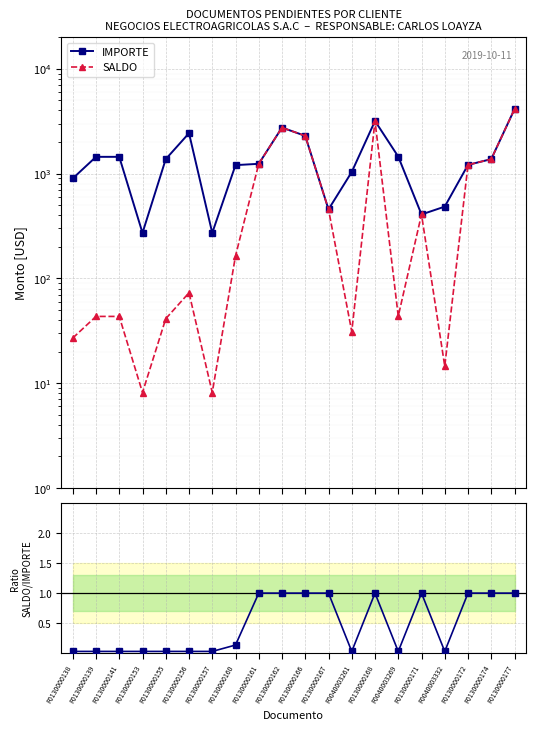

At which label is IMPORTE closest to 2193?

F0130000166